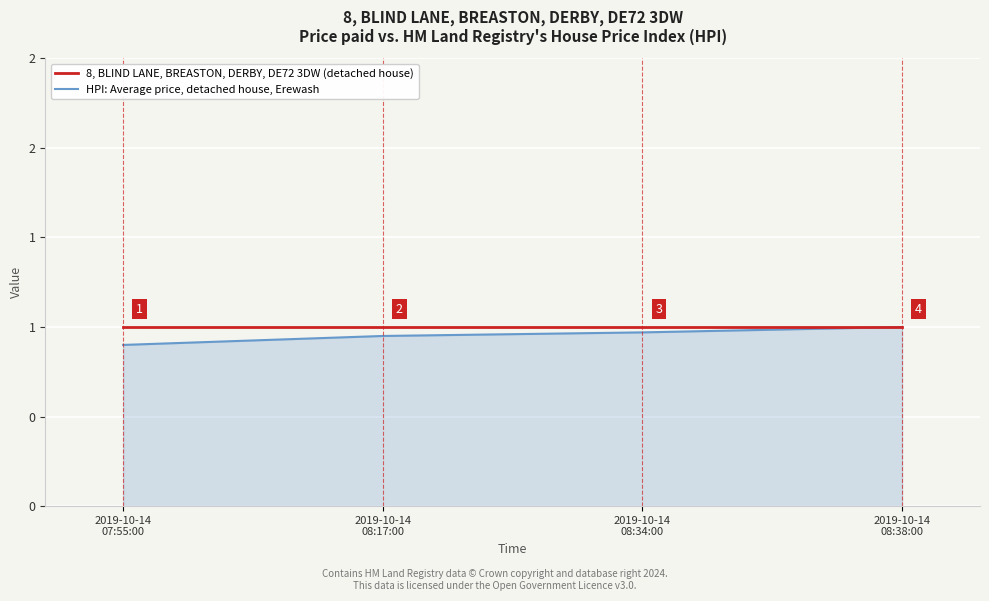

Read the 8, BLIND LANE, BREASTON, DERBY, DE72 3DW (detached house) value at 2019-10-14
08:38:00.

1.0